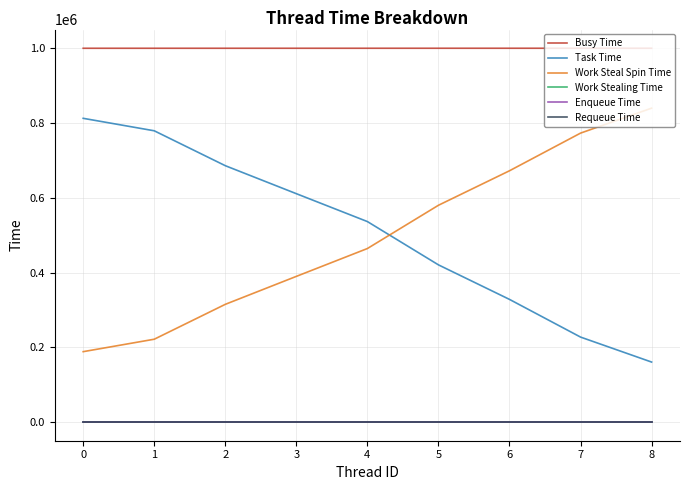

Which series has the widest spread of values?

Task Time